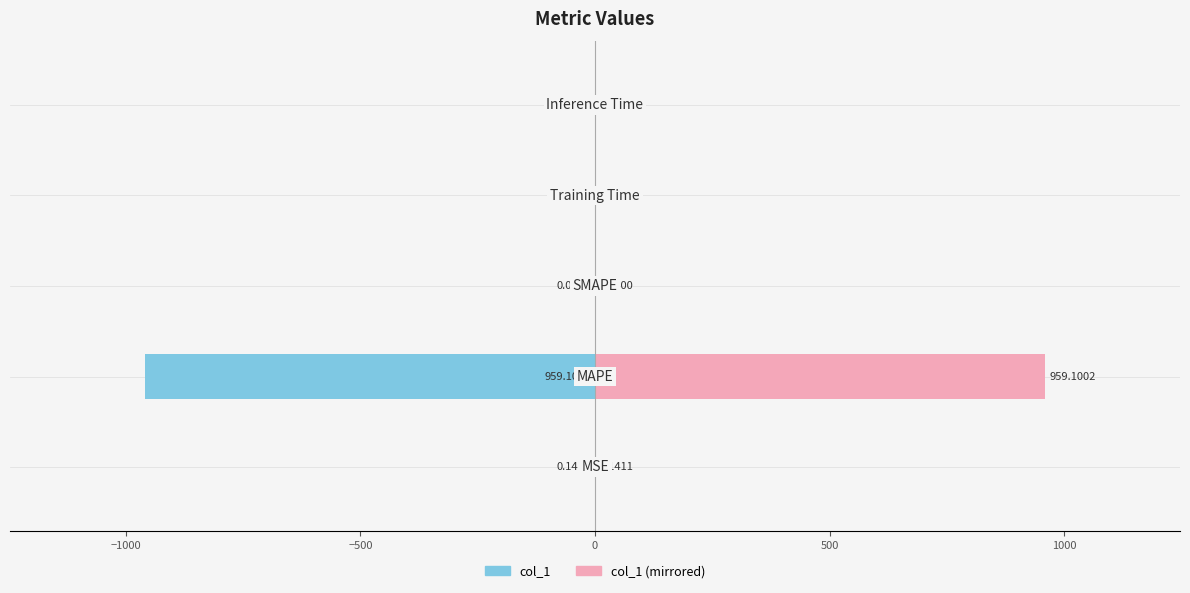

Reading right to left, transcribe all the data shown in this chart.

col_1 (left): 500=-0.0	0=-0.0	−500=0.0	−1000=-959.1	−1500=-0.1
col_1 (right): 500=0.0	0=0.0	−500=0.0	−1000=959.1	−1500=0.1